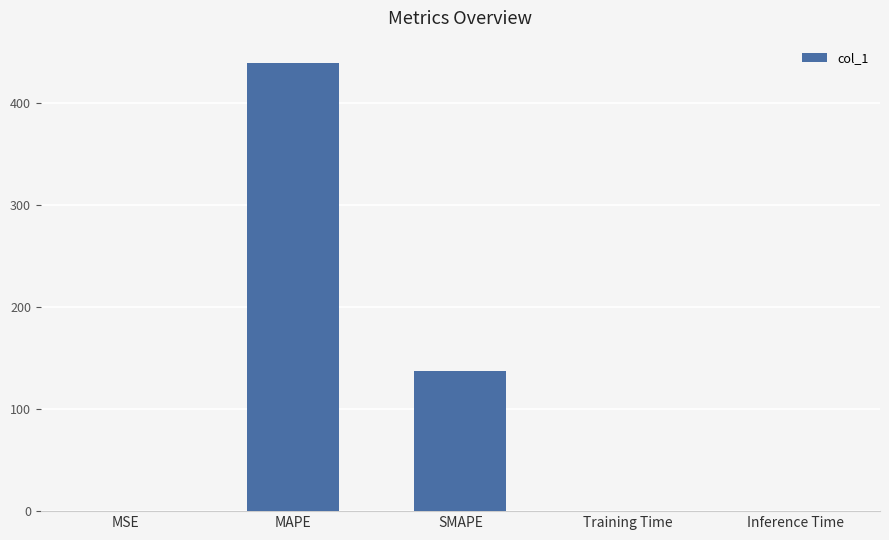

Between MSE and MAPE, which is larger?

MAPE